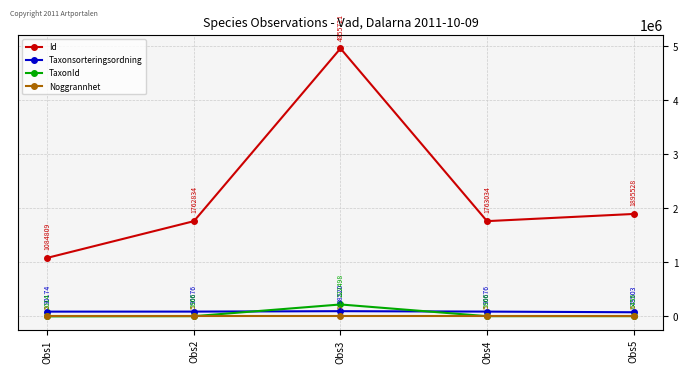

At which category is the sum across all series the highest?

Obs3